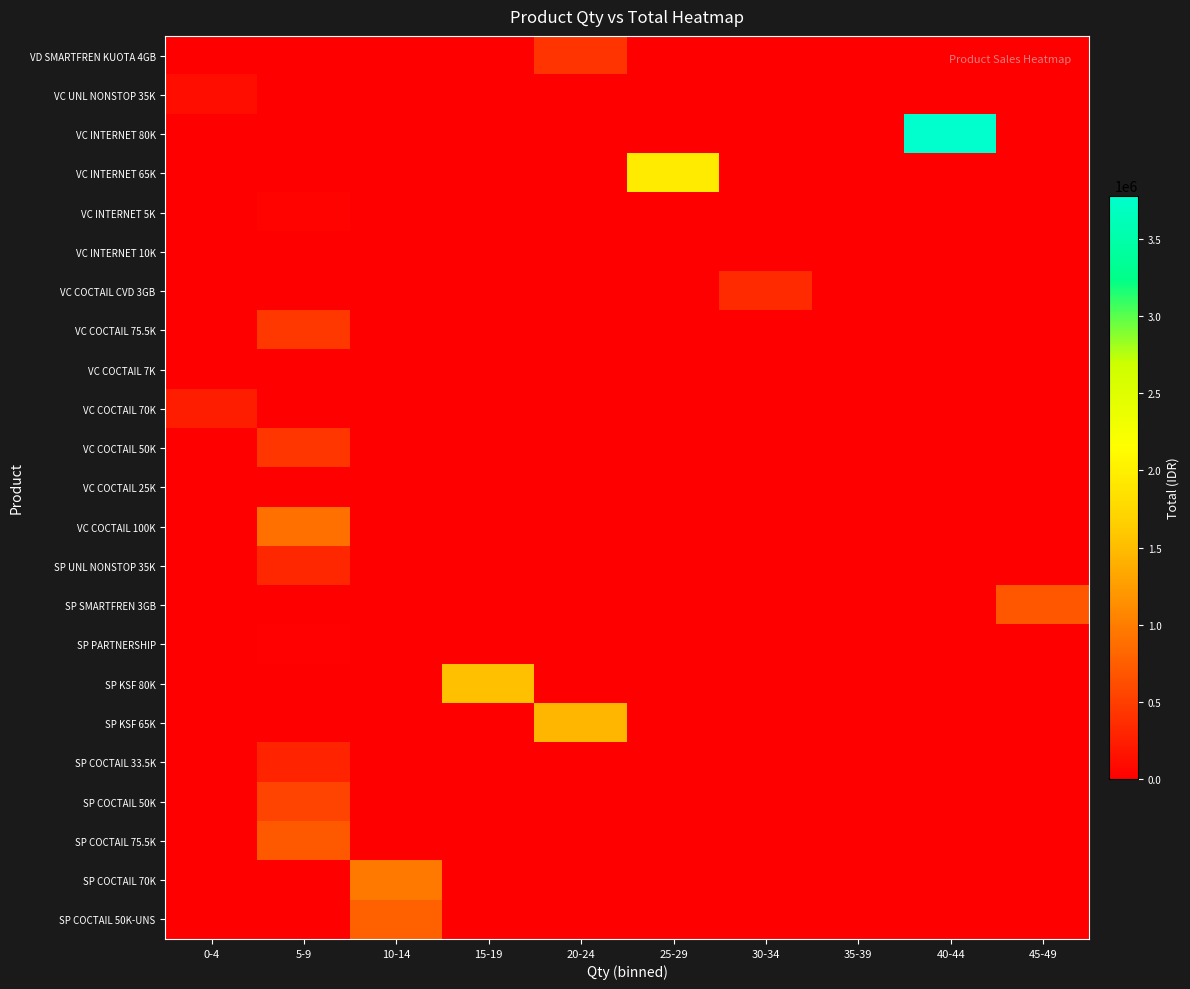

What is the greatest value displayed?

3780000